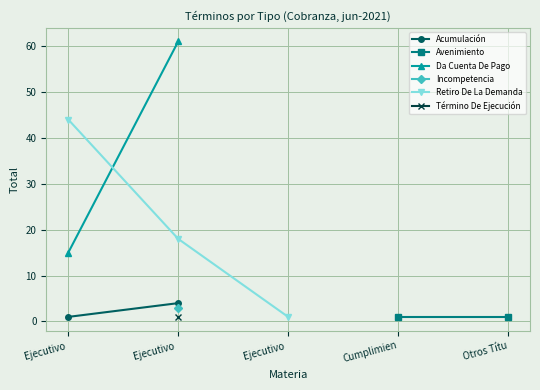

What is the value of the Da Cuenta De Pago point at the 1st from the left?

15.0